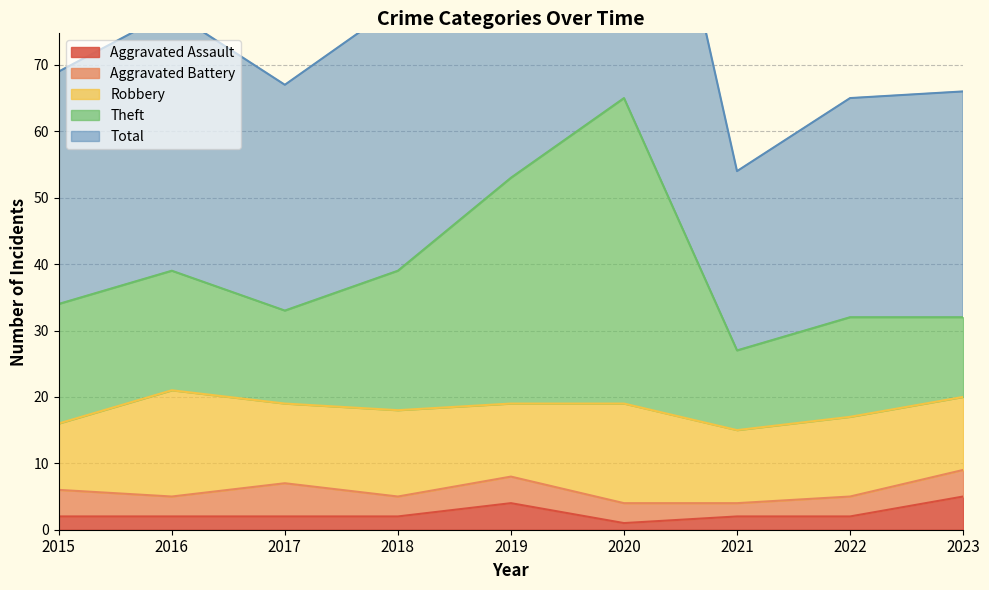

The value of Total at 2017 is 67. True or false?

True